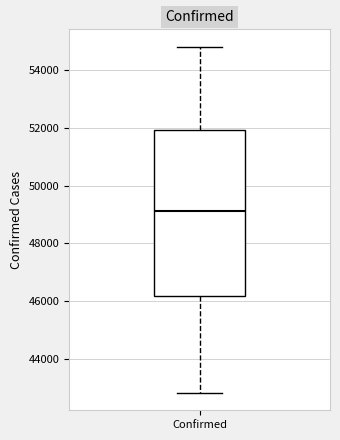

Where does the upper whisker of the box for Confirmed end on the y-axis? The values are not printed on the chart, so give them approximately, as read against the axis.

54800